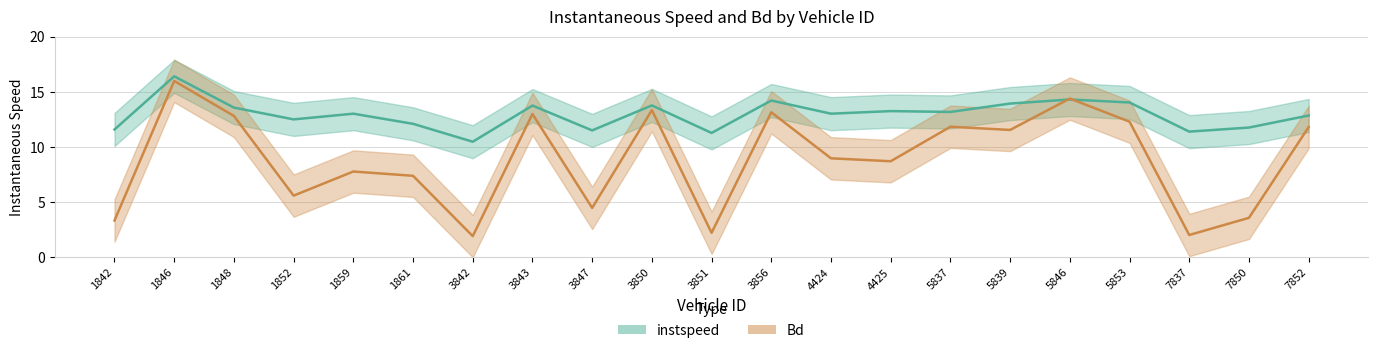

True or false: instspeed has more than 0 points higher than both neighbors.

True